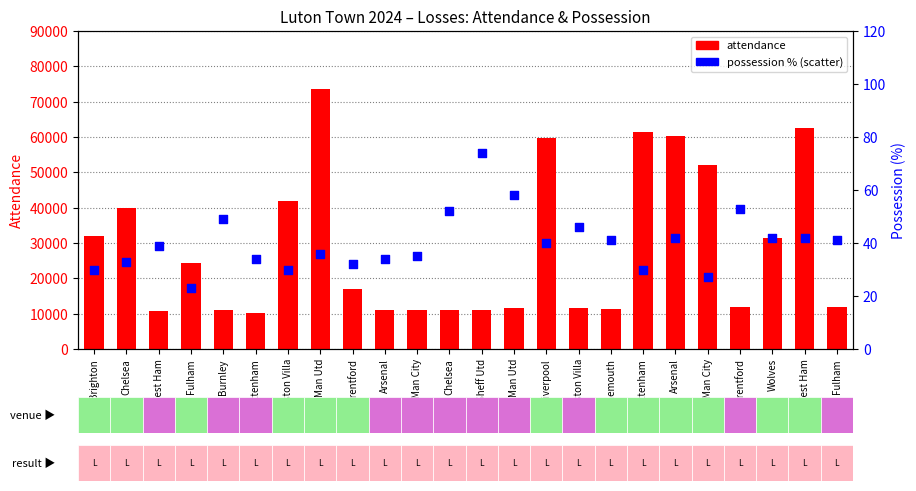

What is the total value across all series at Burnley?

10967